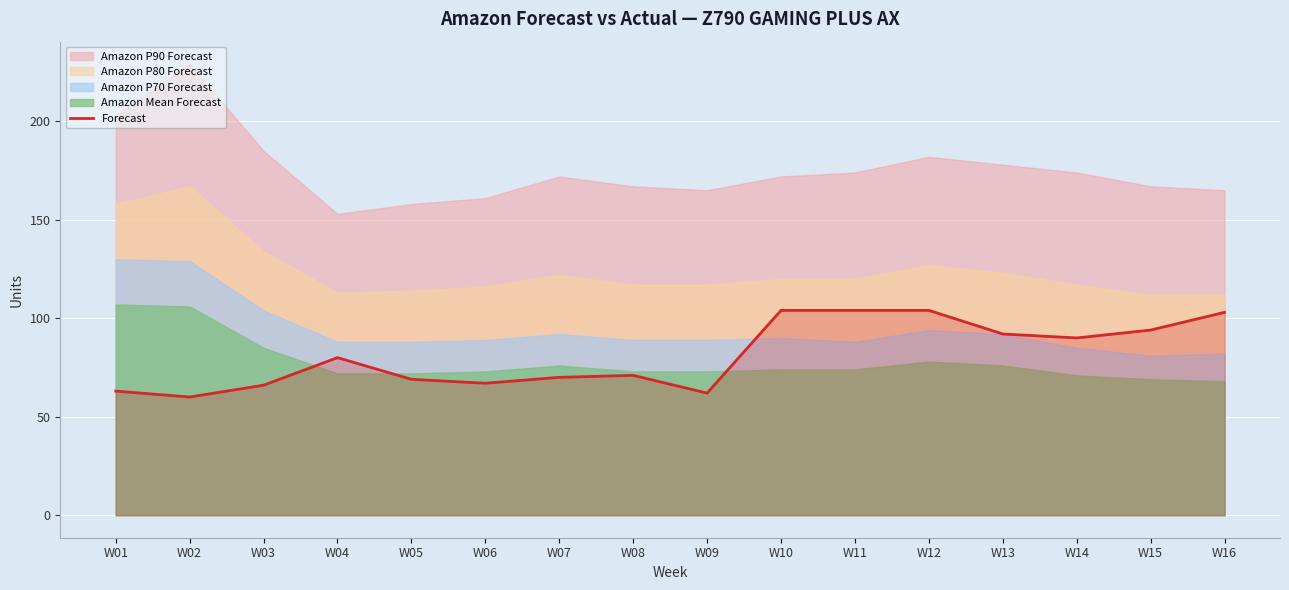

Rank the categories by value from lowest to highest.

W02, W09, W01, W03, W06, W05, W07, W08, W04, W14, W13, W15, W16, W10, W11, W12